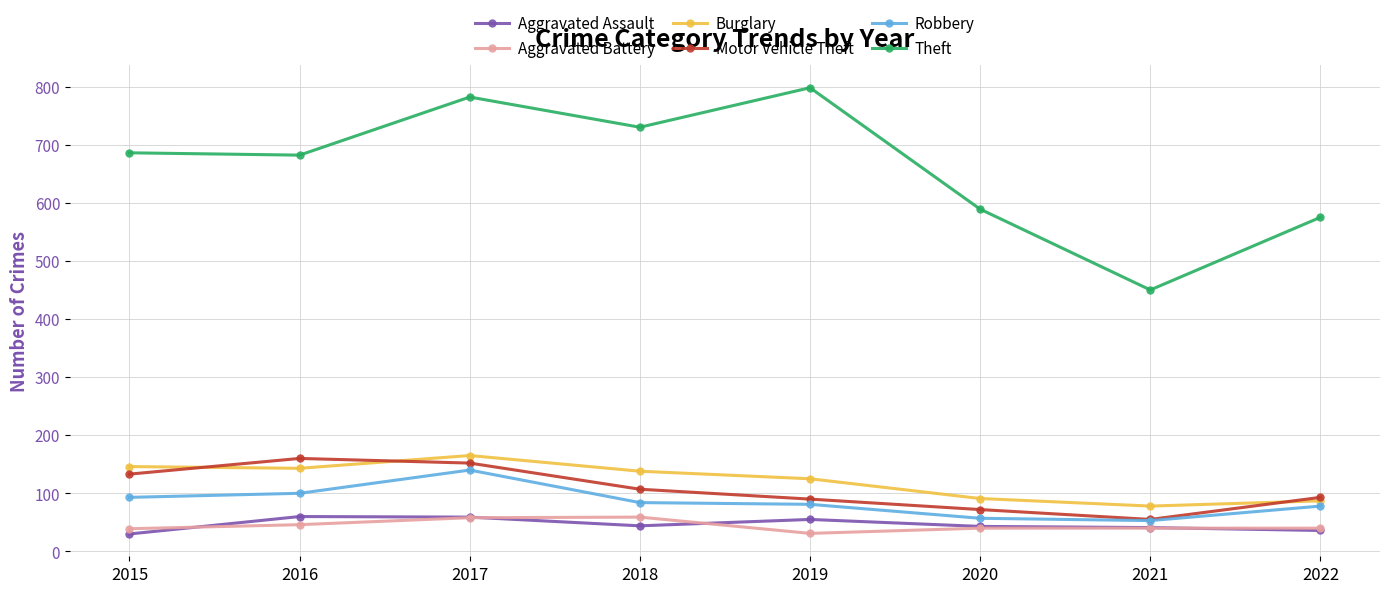

True or false: Aggravated Battery has a value of 46 at 2016.

True